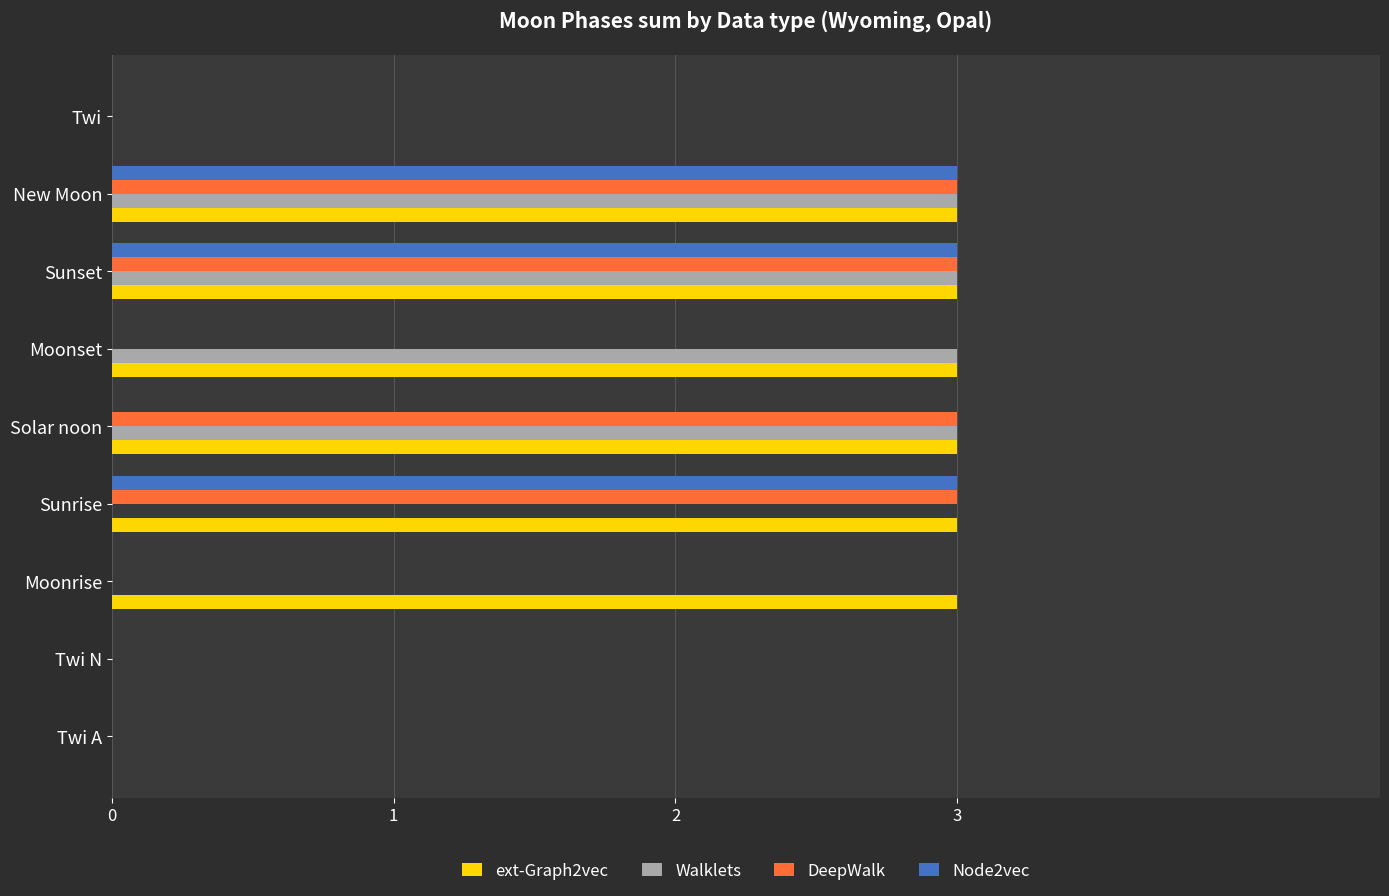

What value does the DeepWalk series have at Sunset?

3